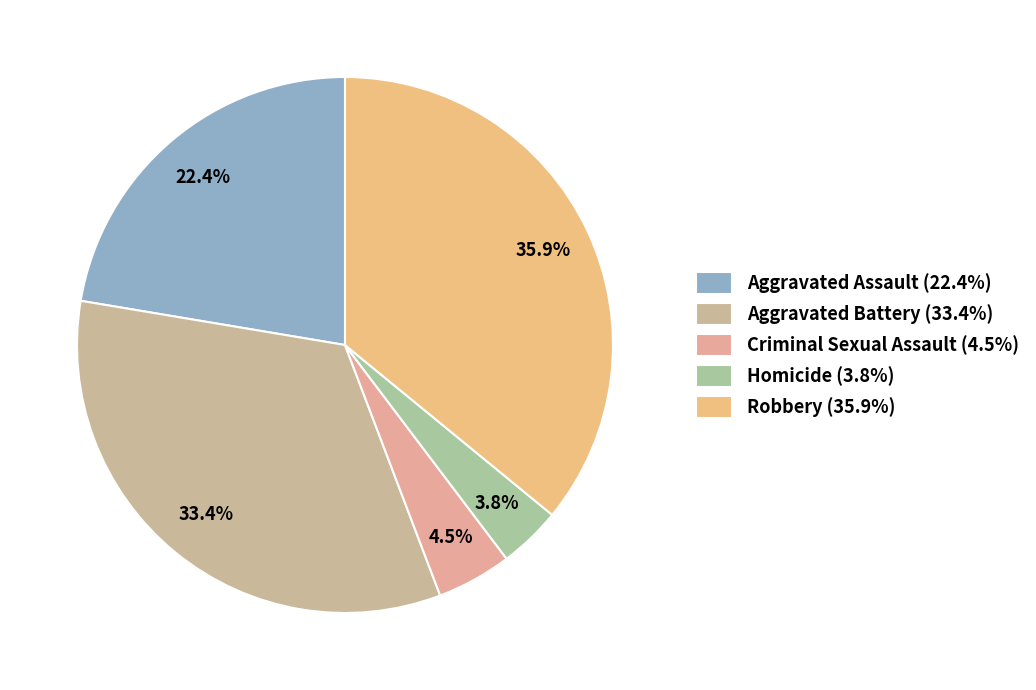

What is the total percentage of Homicide and Aggravated Assault?

26.1%